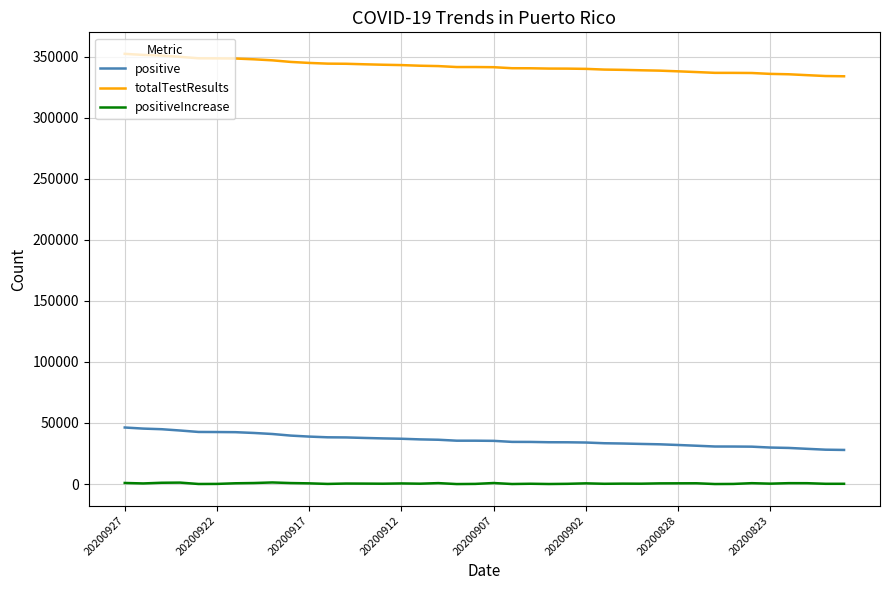

What is the maximum value for positive?

46304